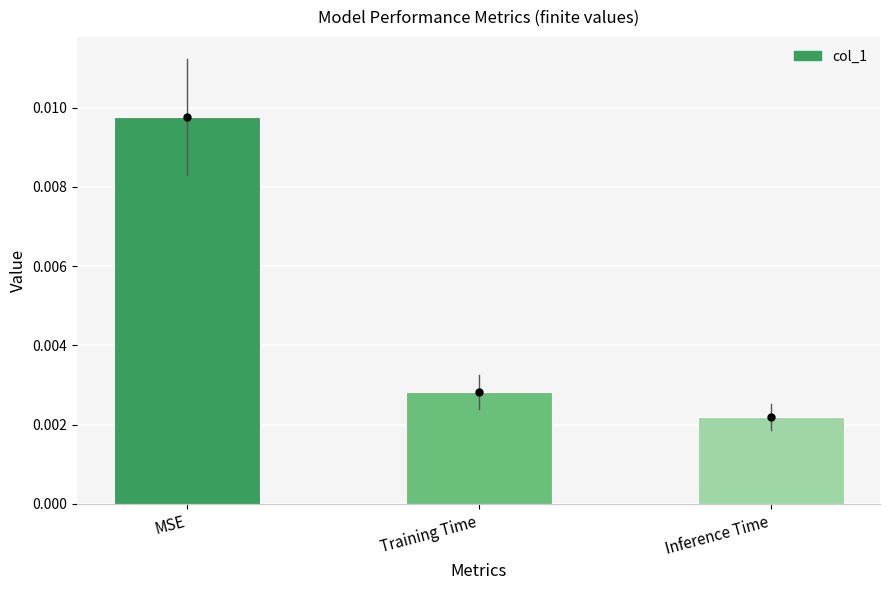

What is the label of the 1st bar from the left?

MSE